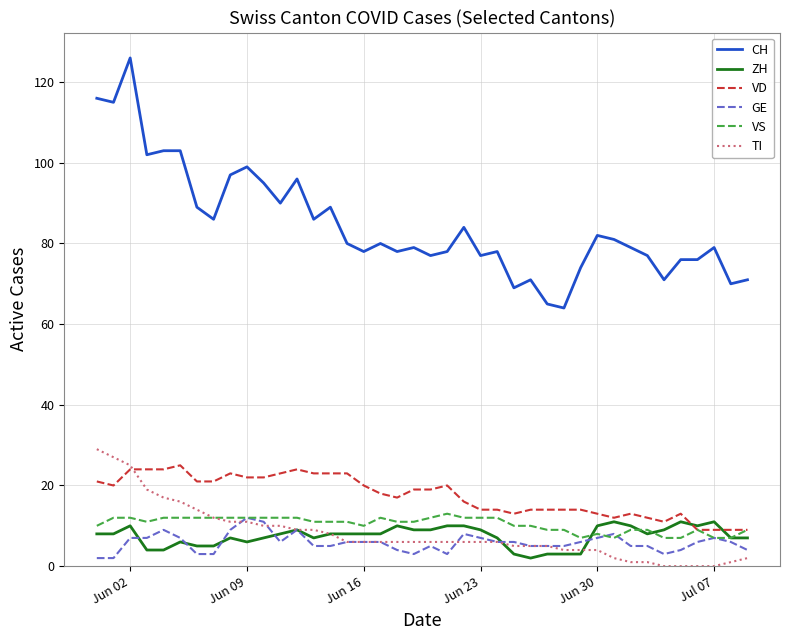

What is the sum of all CH values?

3386